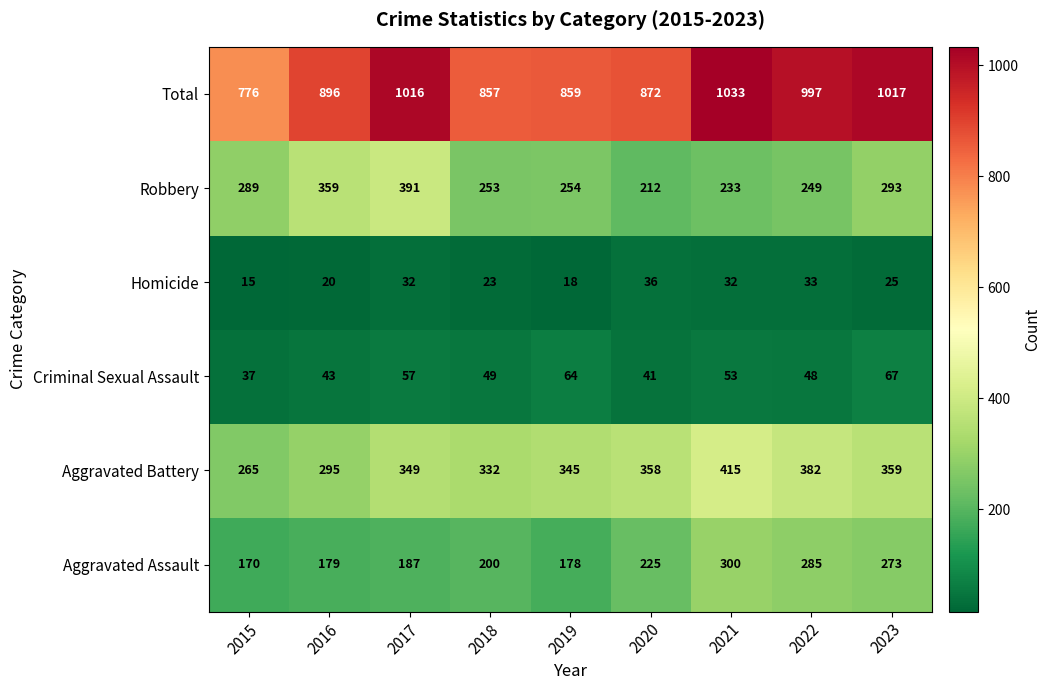

How many data points does each series have?

9